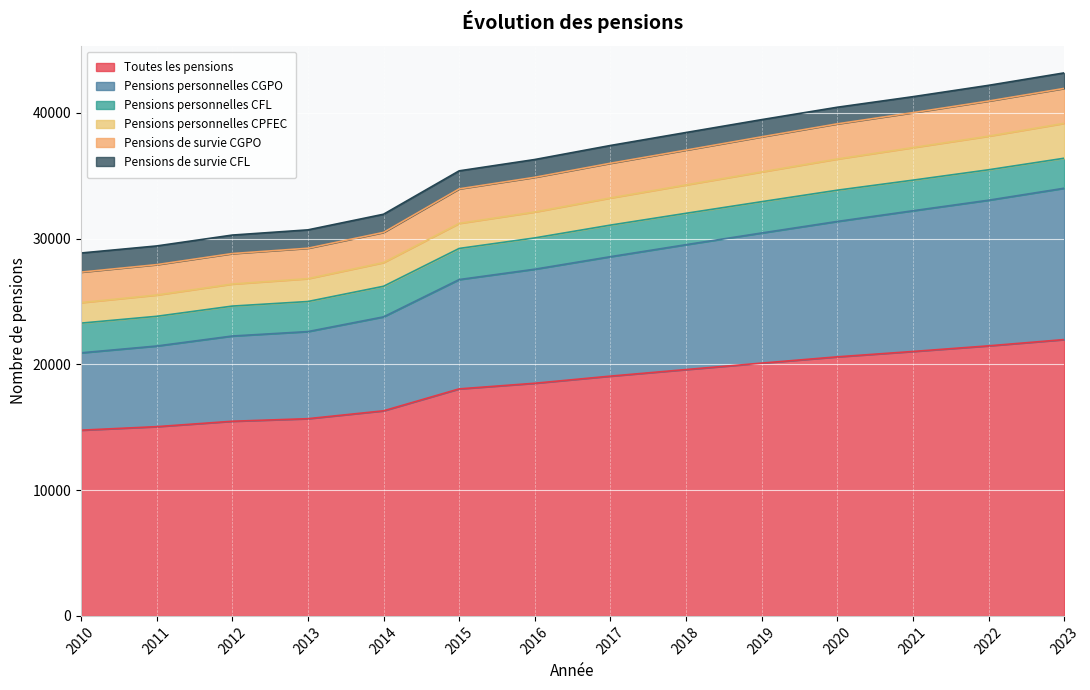

True or false: Toutes les pensions has a value of 20105 at 2019.

True